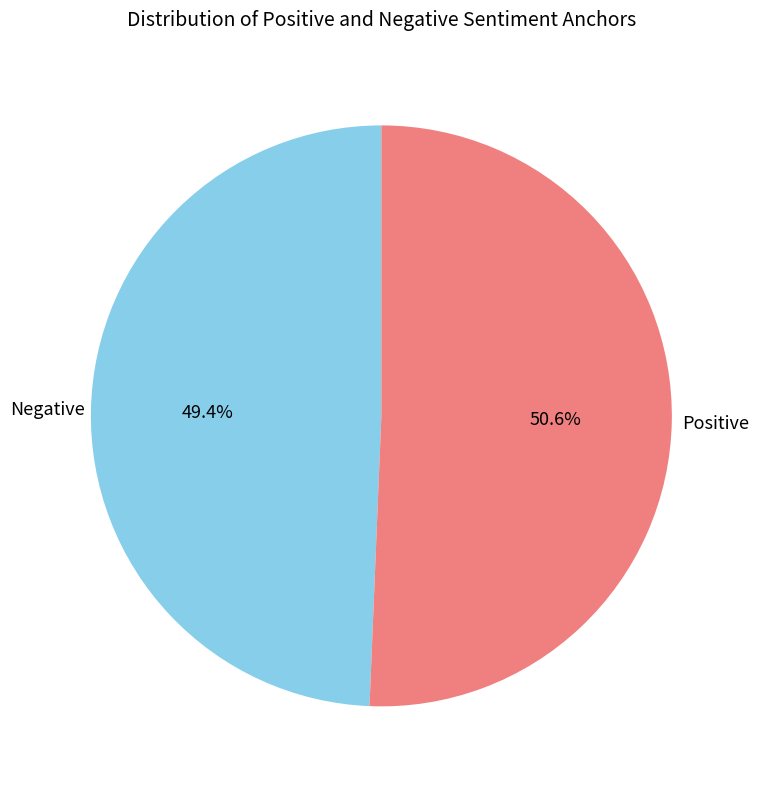

What is the majority slice?

Positive